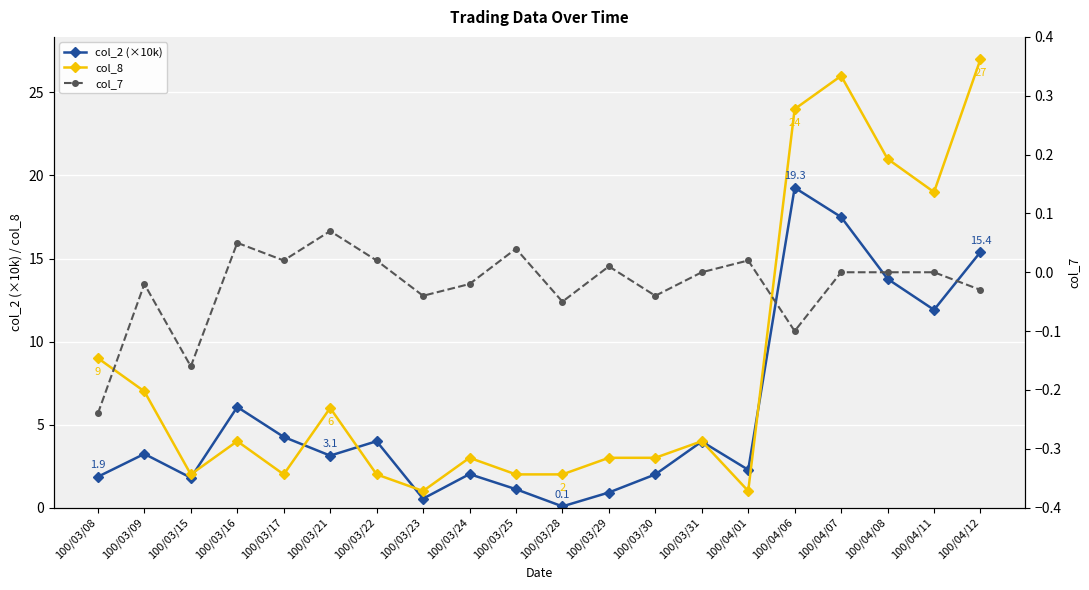

What is the difference between the maximum and minimum values in the col_7 series?

0.3